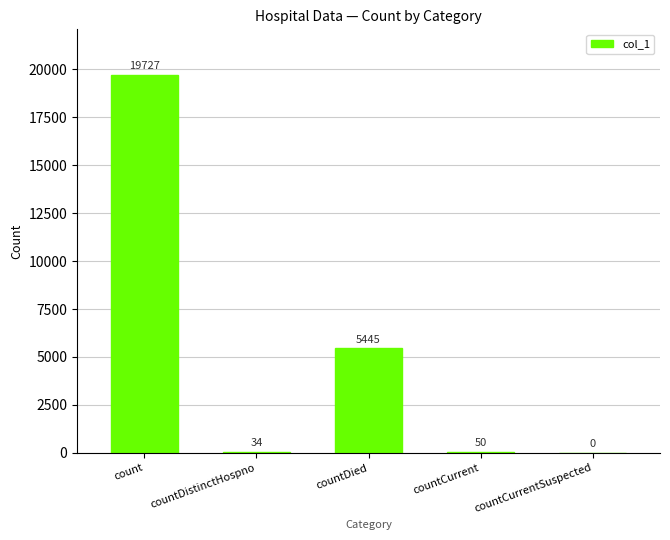

Reading left to right, transcribe all the data shown in this chart.

19727	34	5445	50	0